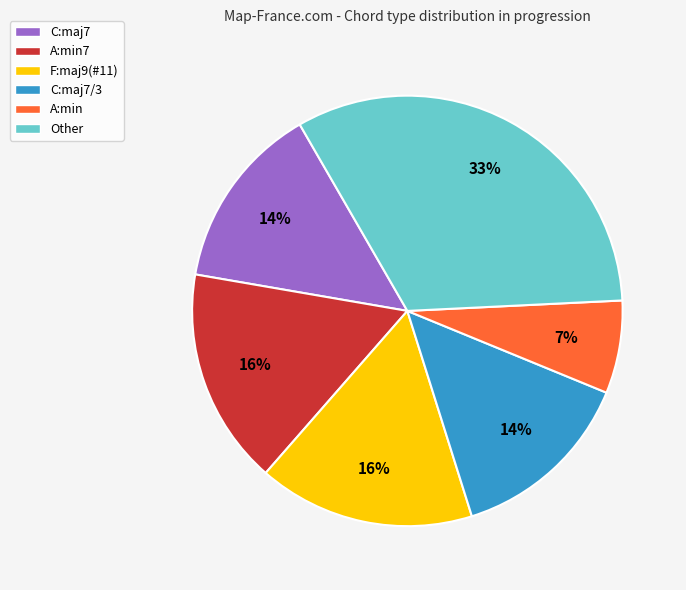

What percentage is the A:min slice, to the nearest percent?

7%